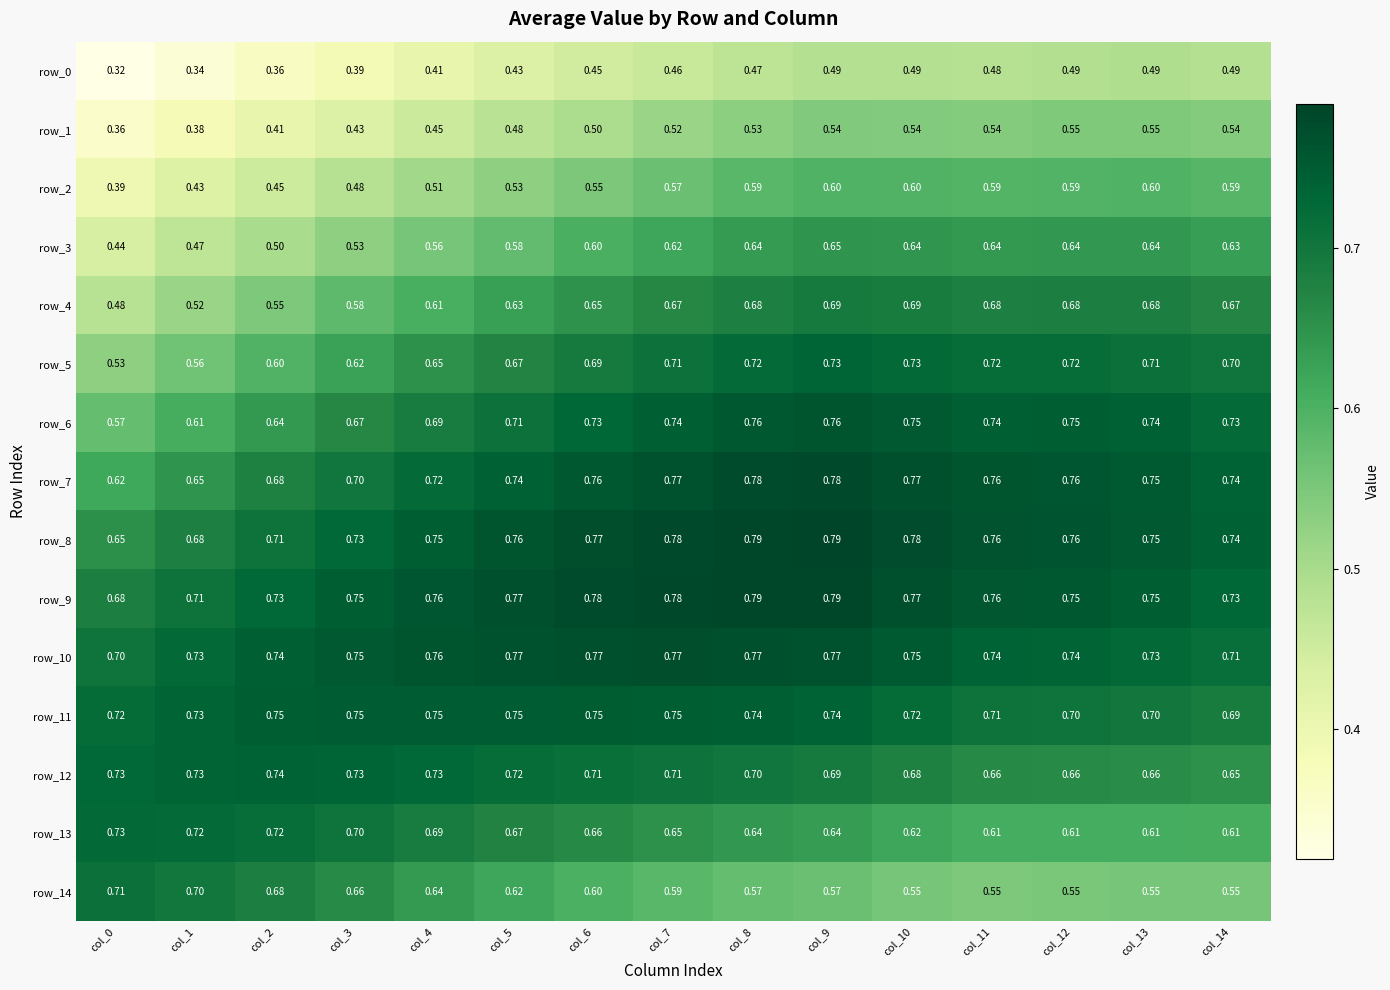

How many data points does each series have?

15